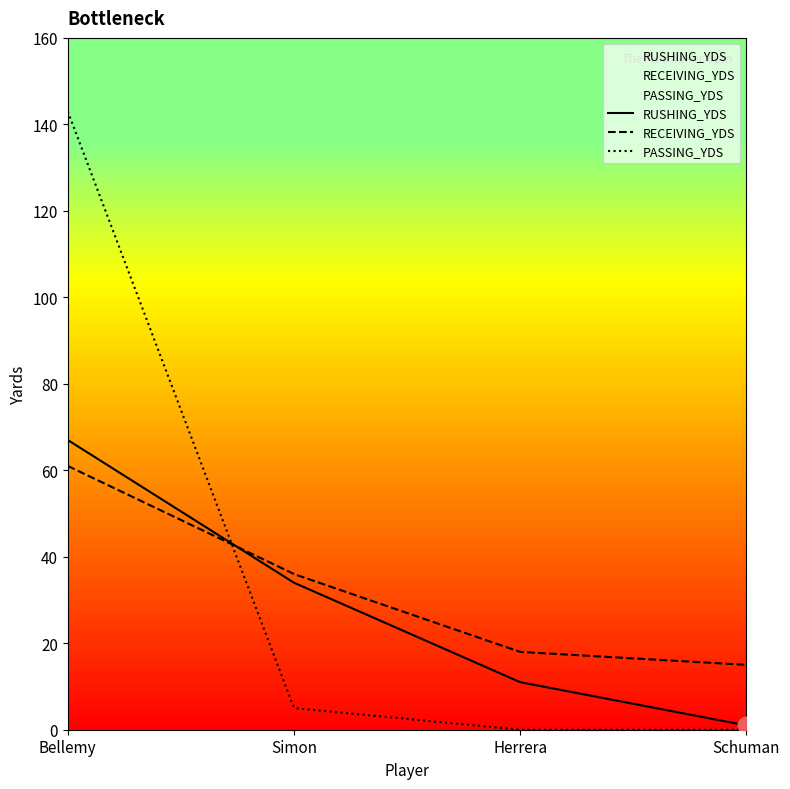

At which category is the sum across all series the highest?

Bellemy